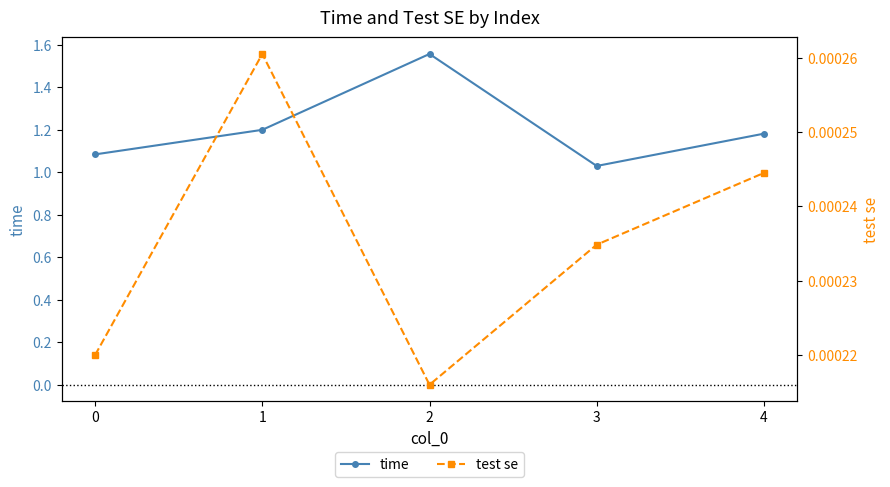

Reading left to right, list all the values displayed in this chart.

time: 1.1	1.2	1.6	1.0	1.2
test se: 0.0	0.0	0.0	0.0	0.0